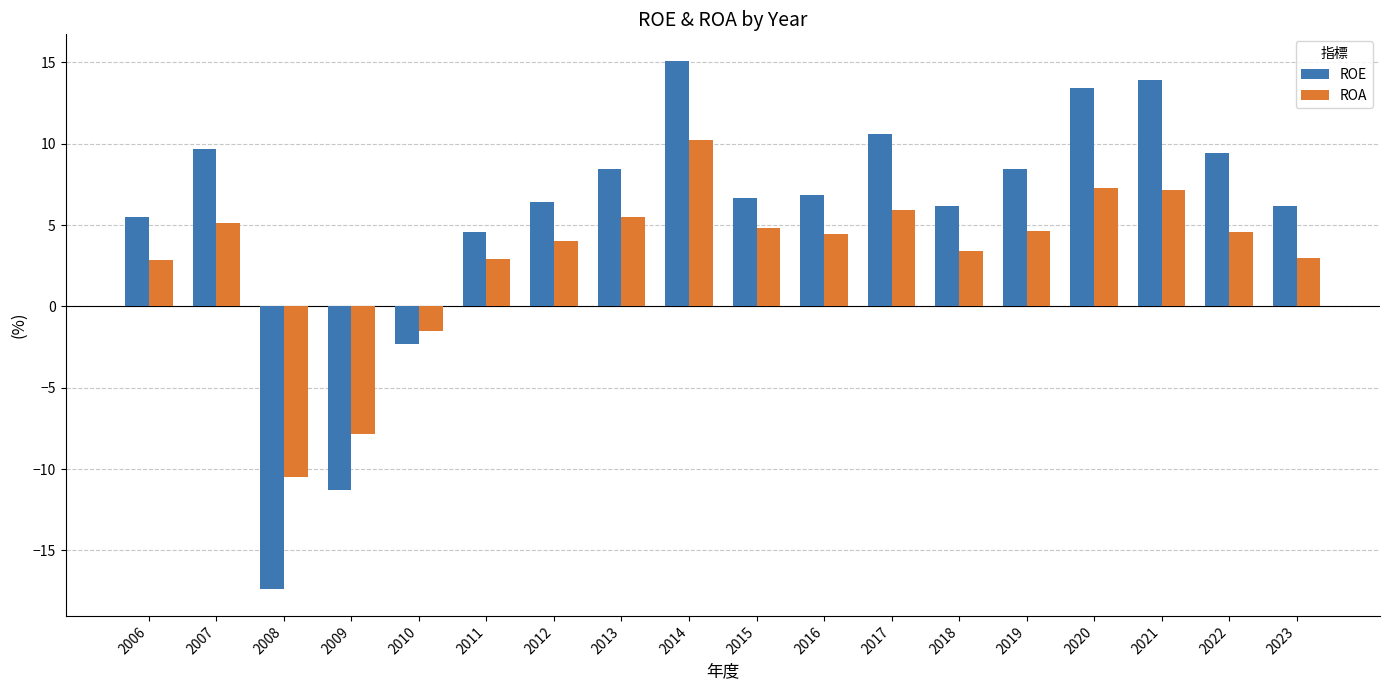

What are all the series names shown in the legend?

ROE, ROA